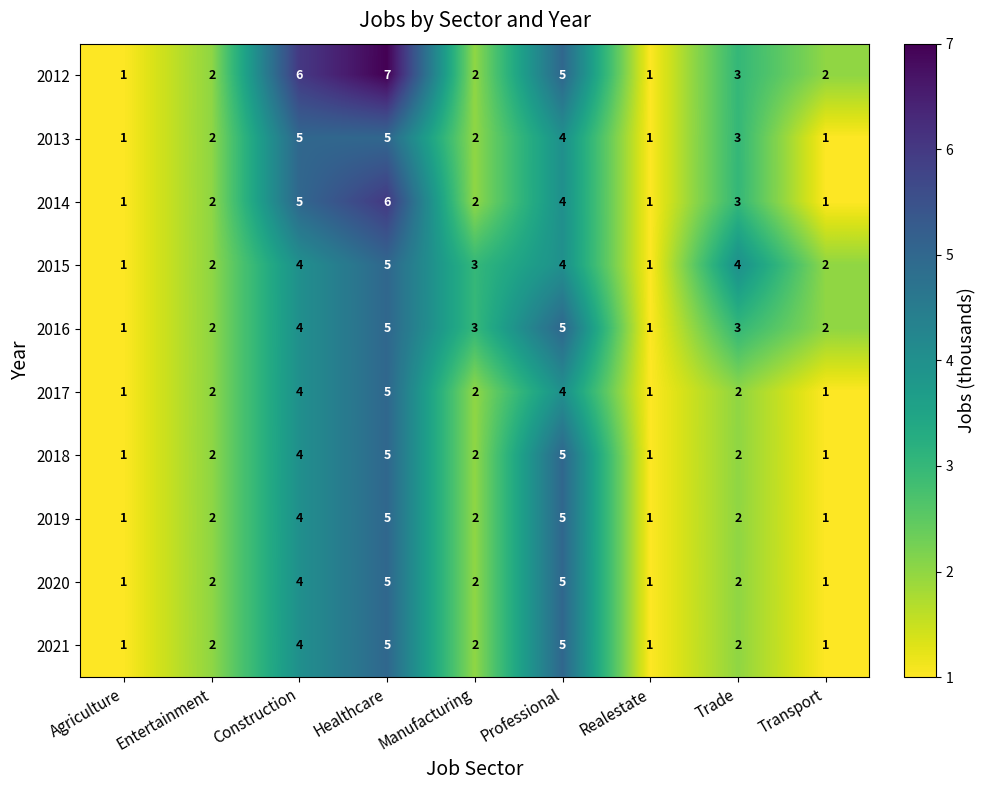

The 2018 series shows 2 at Realestate. True or false?

False